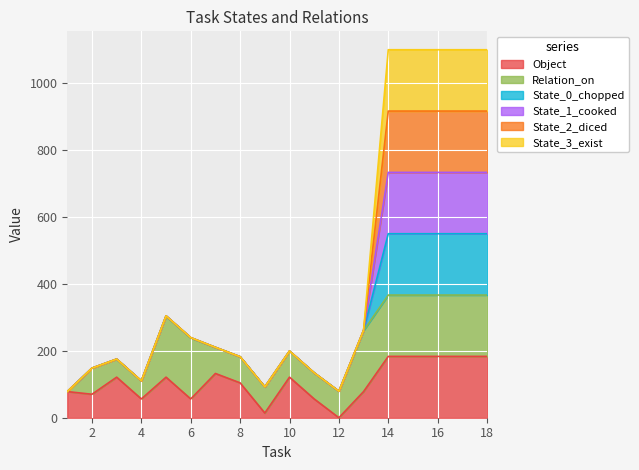

In State_1_cooked, how many points are higher than both neighbors (excluding endpoints)?

3